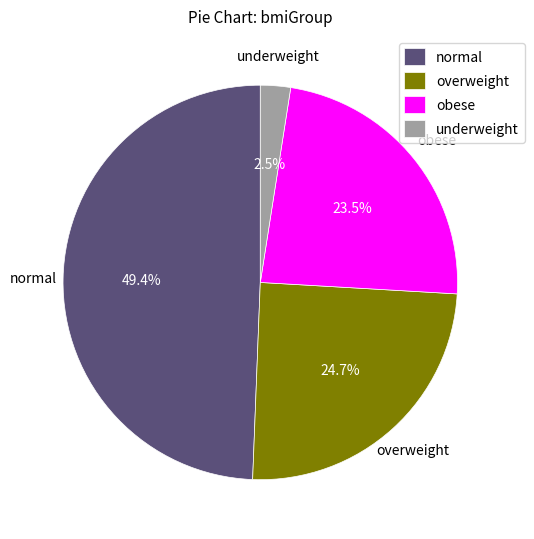

What is the largest slice in the pie chart?

normal